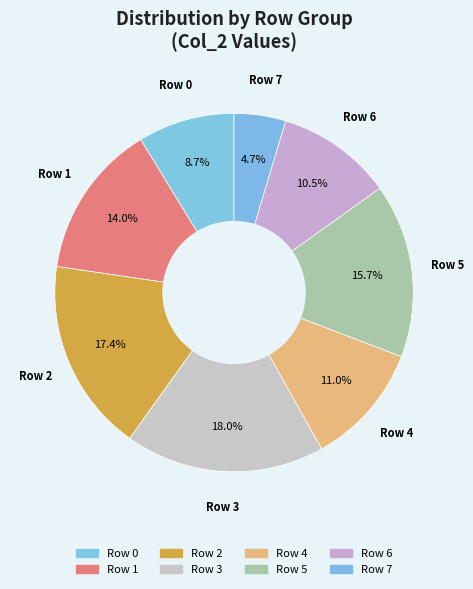

Approximately how many times larger is the value at Row 0 compared to Row 2?

0.5